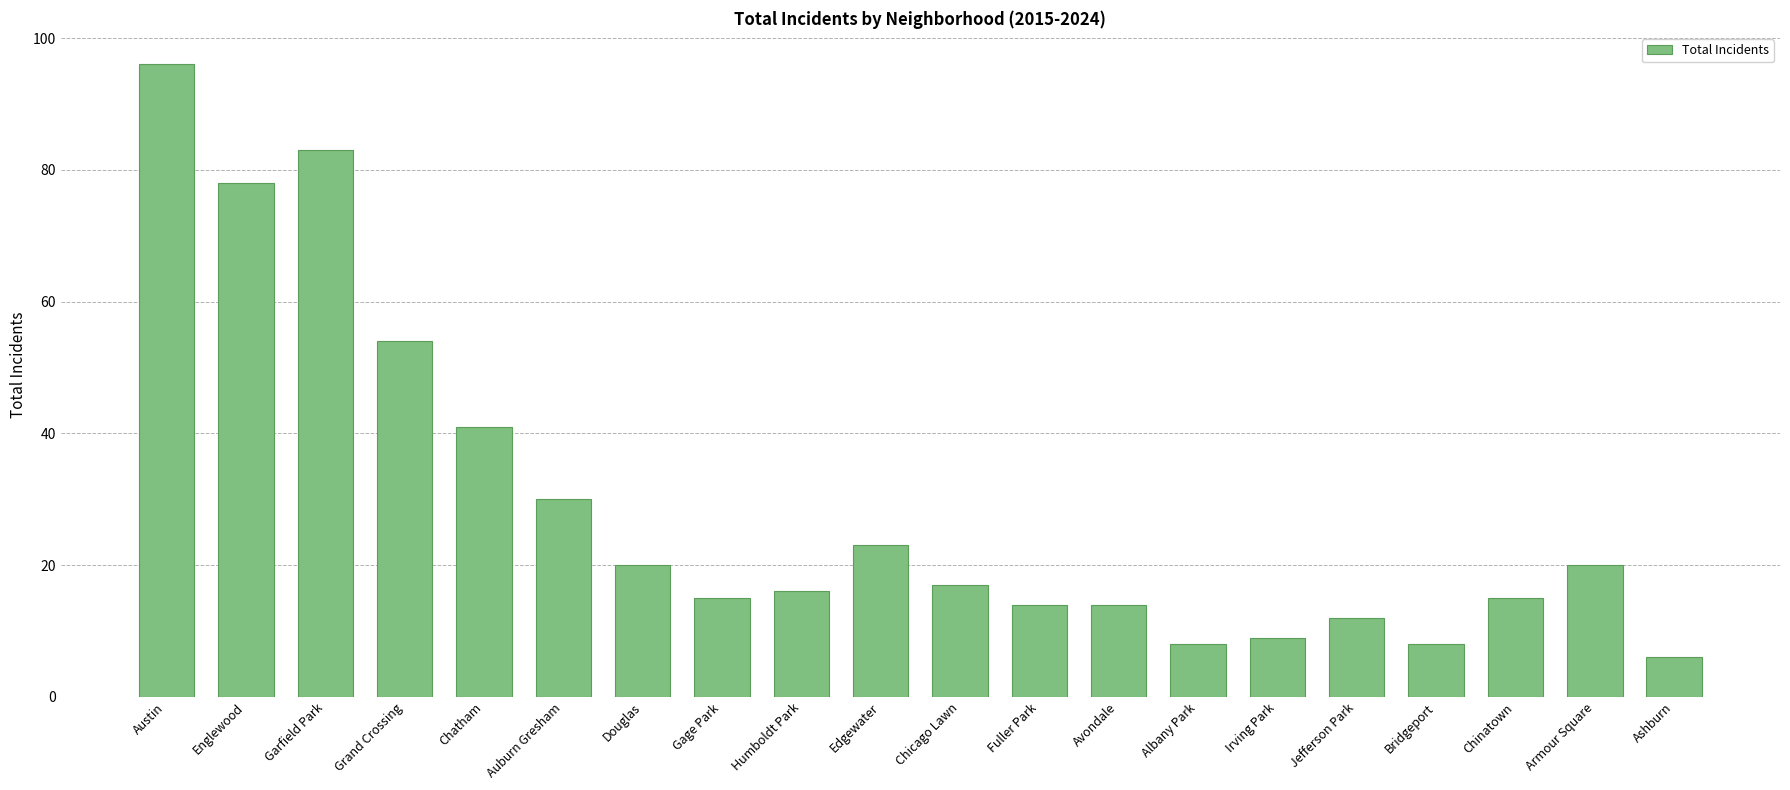

What is the sum of all values?

579